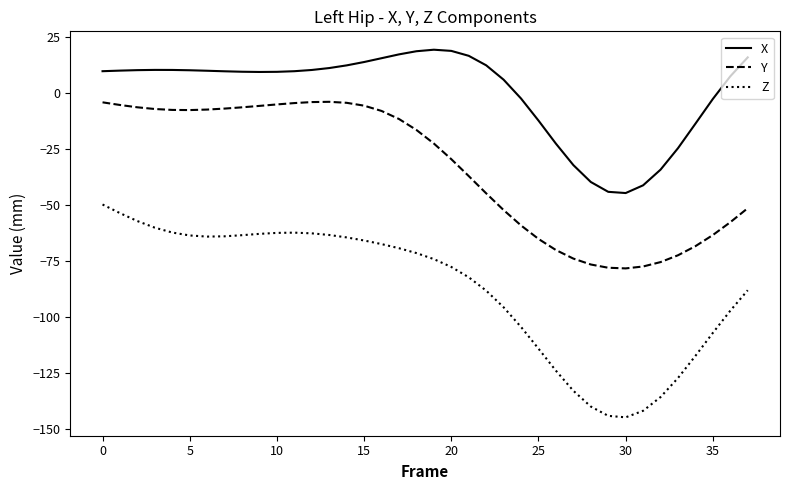

True or false: Z and Y intersect in this chart.

False